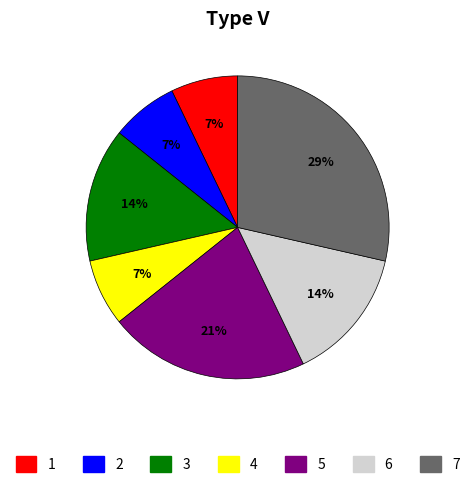

To the nearest percent, what is the average slice percentage?

14%